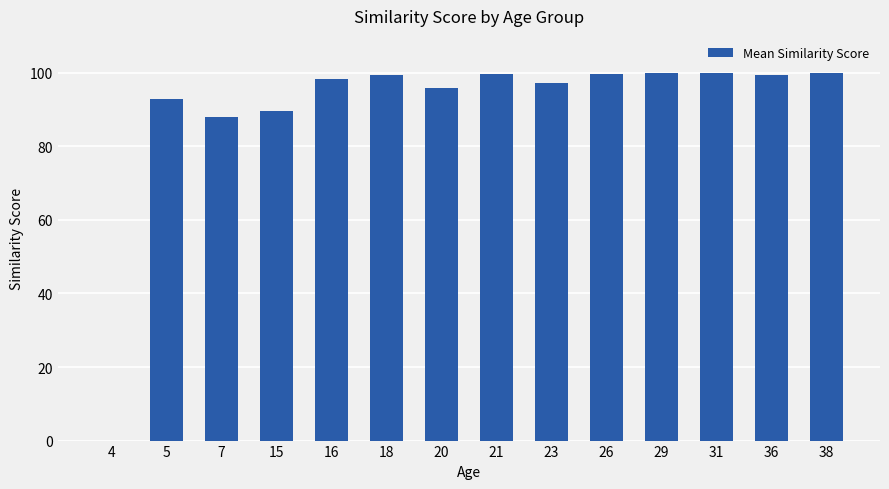

True or false: the data shows 92.9 at 5.

True